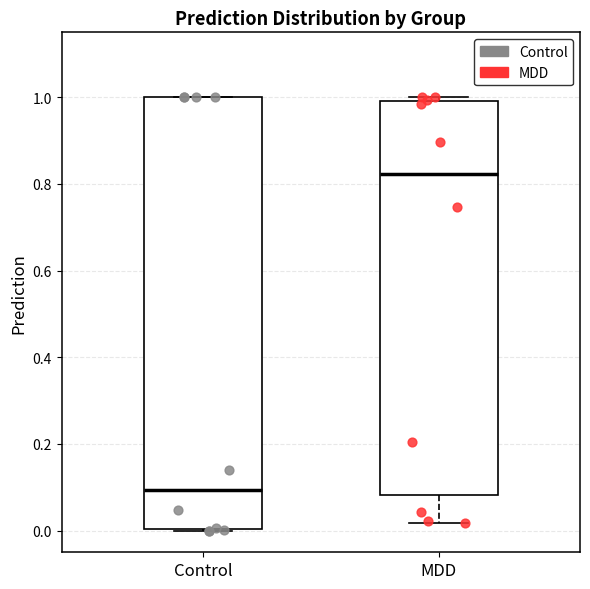

Reading left to right, transcribe this box plot: for each box, give where its median line is, the range the box spans, and where its two whiskers end, as read against the y-axis. The values are not printed on the chart, so give them approximately, as read against the axis.

Control: median 0.10, box 0.00 to 1.00, whiskers 0.00 to 1.00
MDD: median 0.82, box 0.08 to 1.00, whiskers 0.02 to 1.00 (just above the box's upper edge)